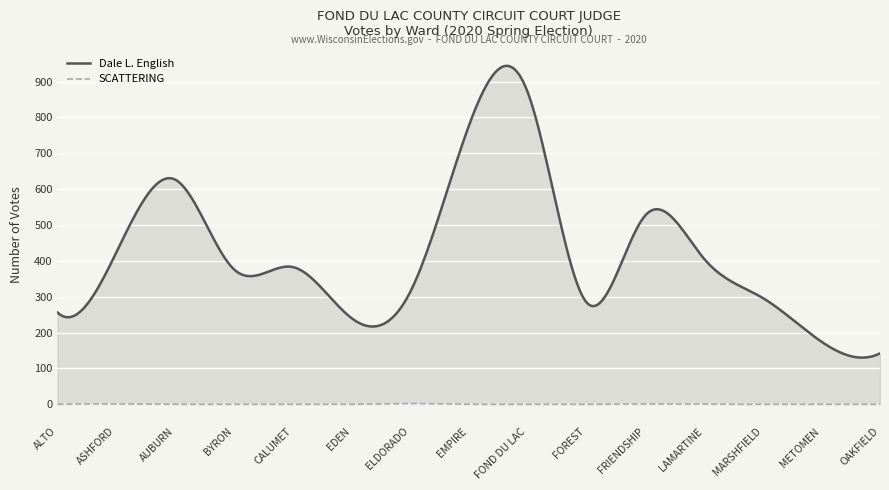

Rank the series by their average value, from lowest to highest.

SCATTERING, Dale L. English